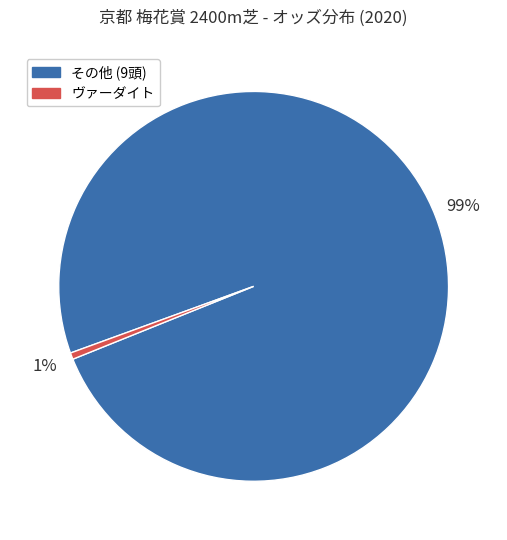

Which has a higher value, その他 (9頭) or ヴァーダイト?

その他 (9頭)